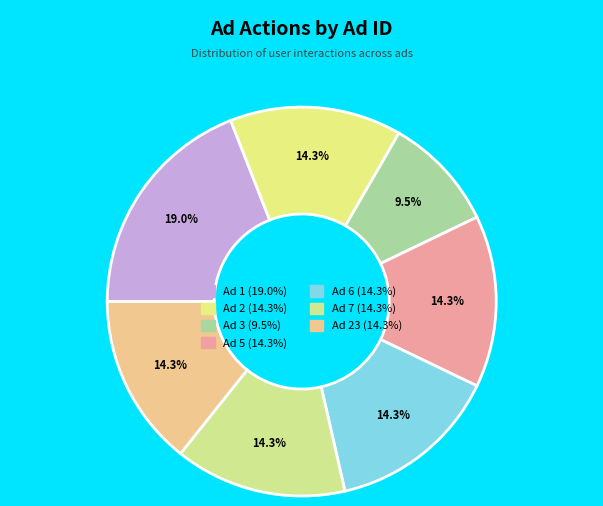

Rank the categories by value from lowest to highest.

3, 2, 5, 6, 7, 23, 1